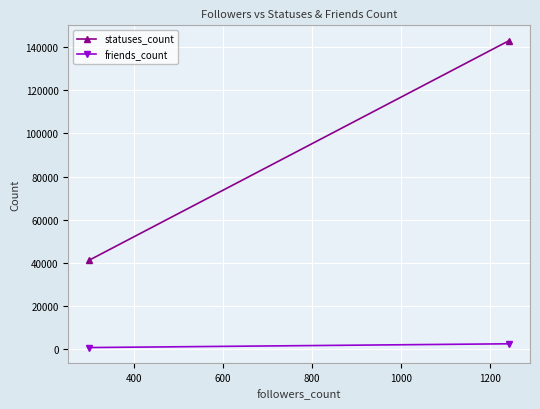

Which series has the widest spread of values?

statuses_count